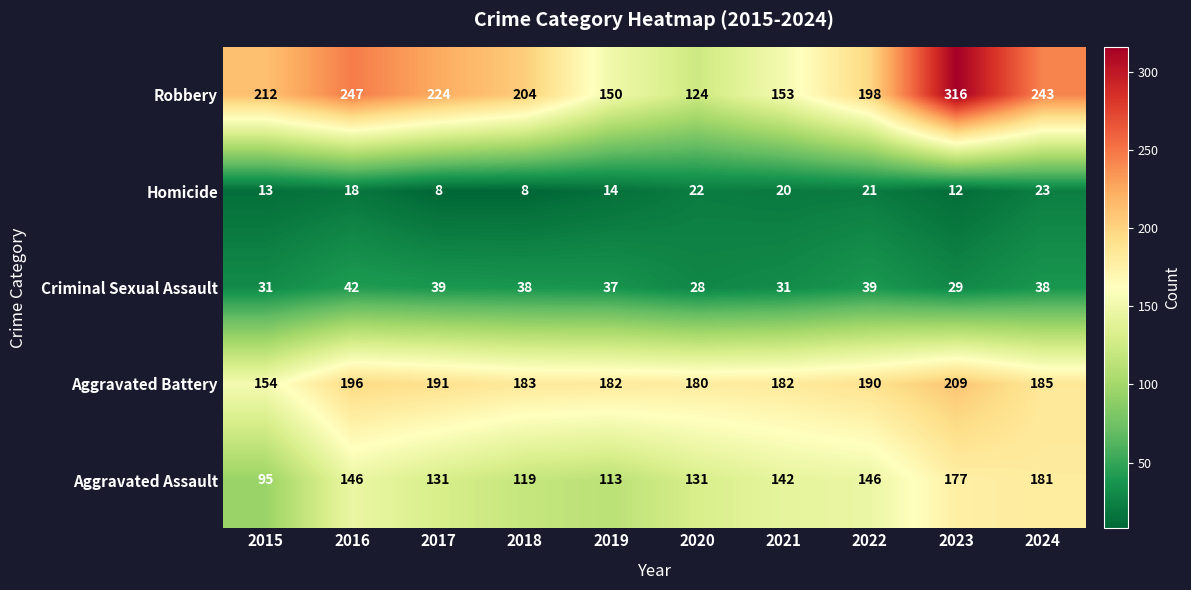

Between 2017 and 2023, which series saw the biggest shift?

Robbery